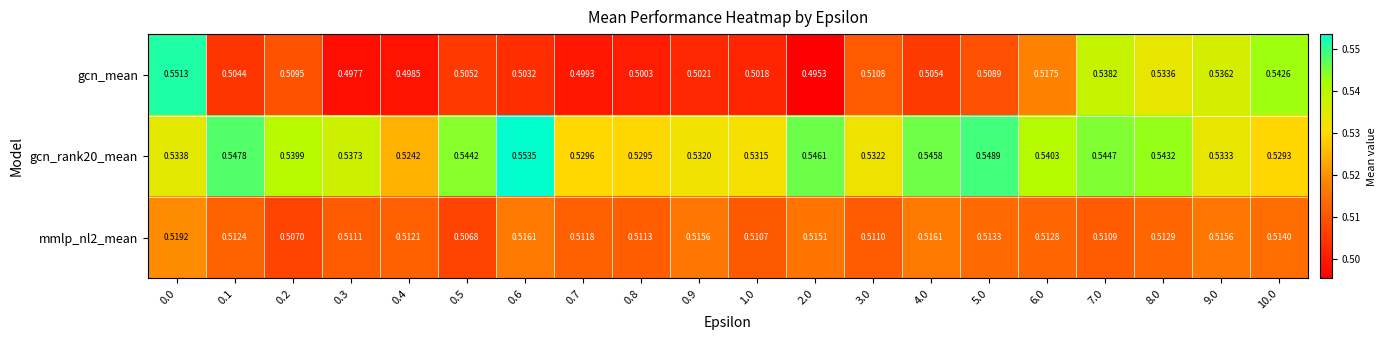

Is the value of gcn_rank20_mean at 0.5 greater than the value of gcn_mean at 0.3?

Yes